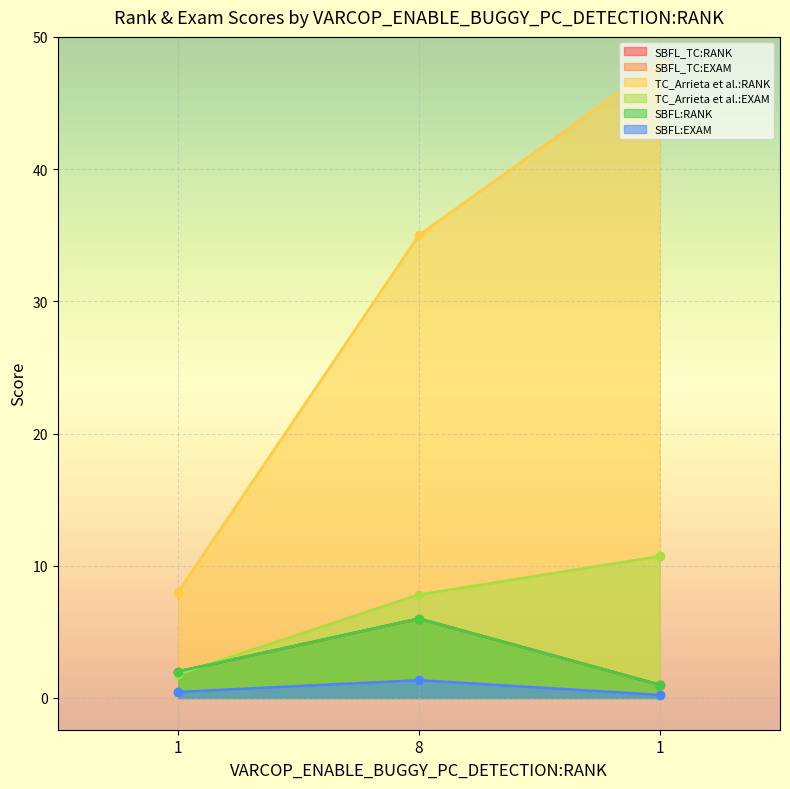

What is the smallest value displayed?

0.2